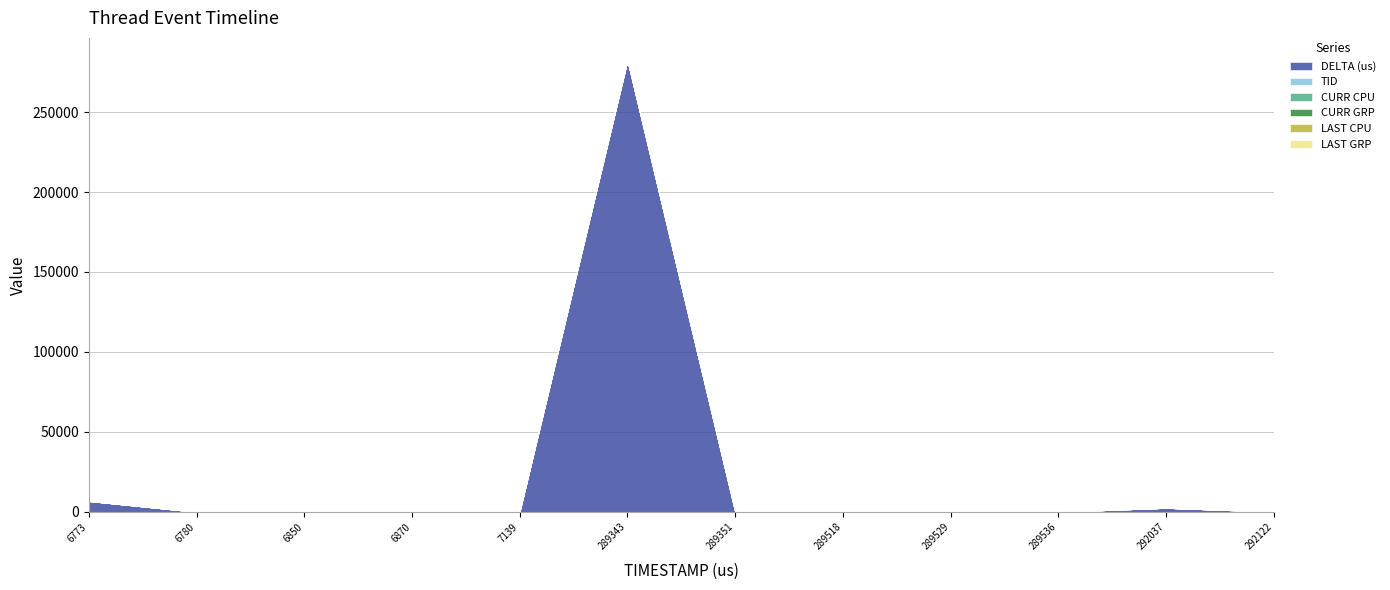

True or false: DELTA (us) and LAST GRP intersect in this chart.

False